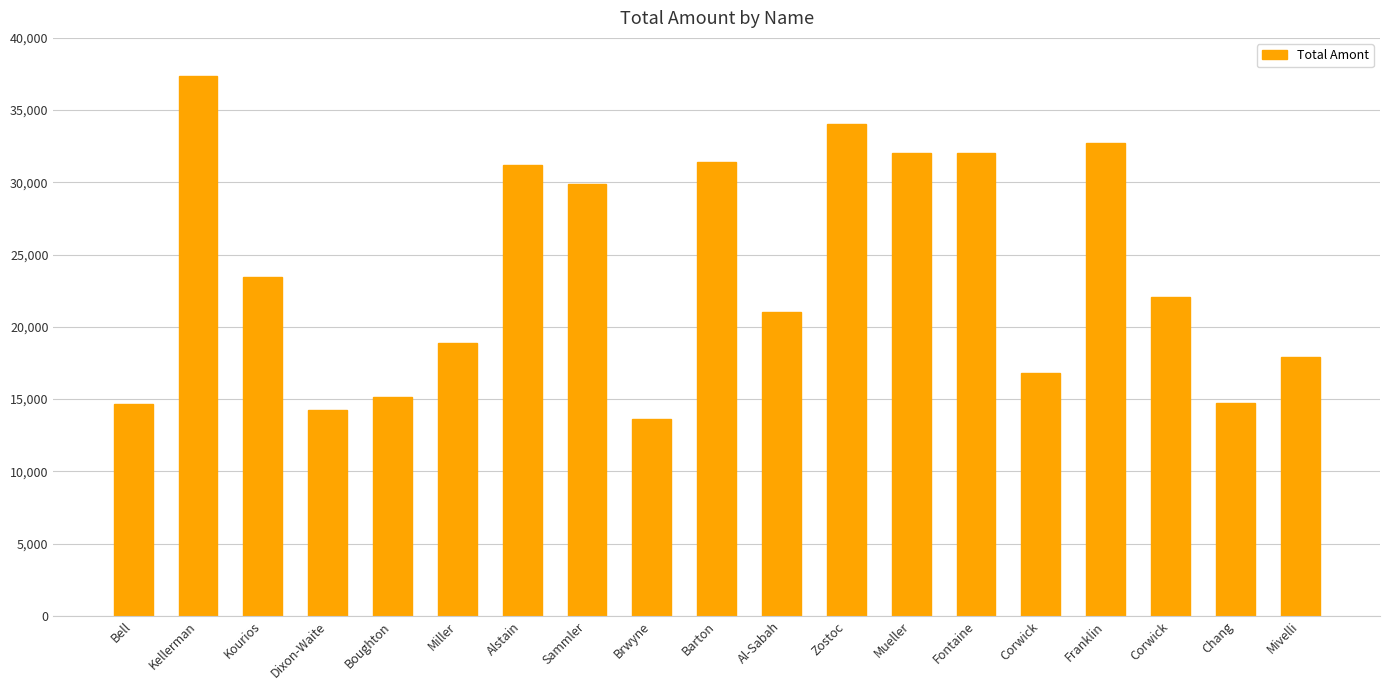

Which has a higher value, Franklin or Corwick?

Franklin